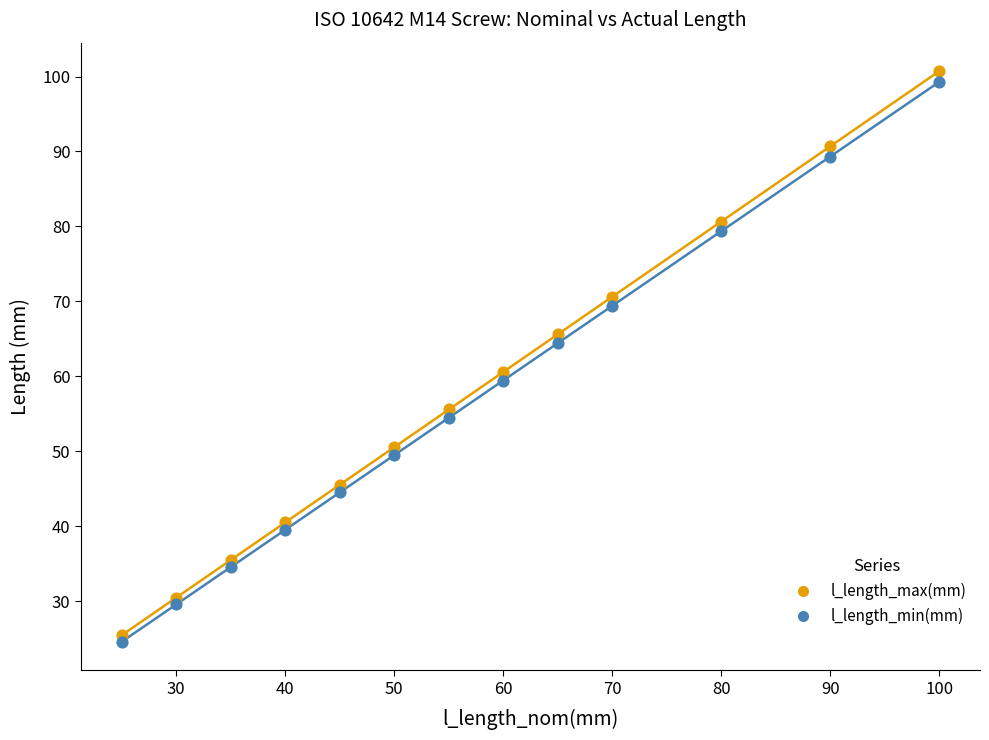

Which series reaches the maximum Y coordinate?

l_length_max(mm)